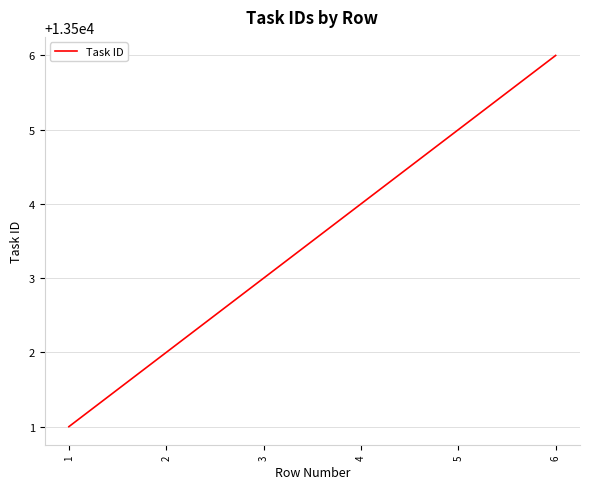

What is the difference between the values at 1 and 5?

4